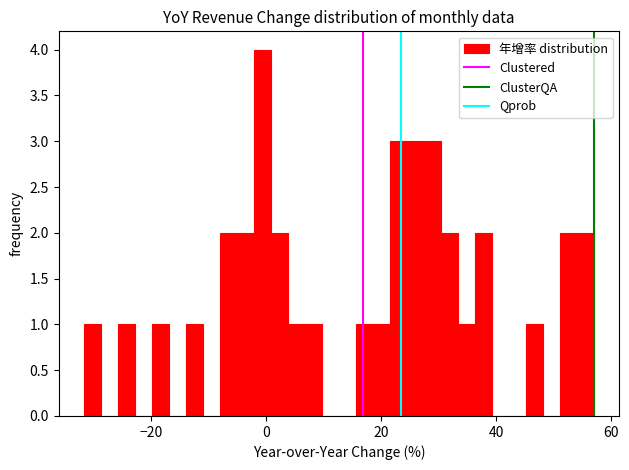

Around what value on the x-axis is the tallest bar? Give the approximate position of its centre, as read against the axis.

0